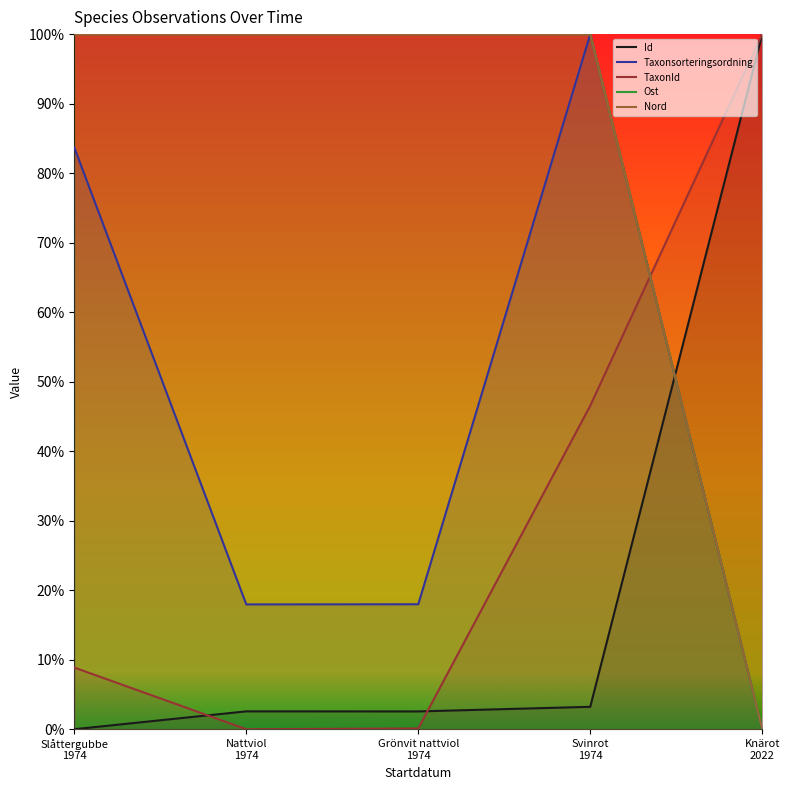

Which series has the widest spread of values?

Id